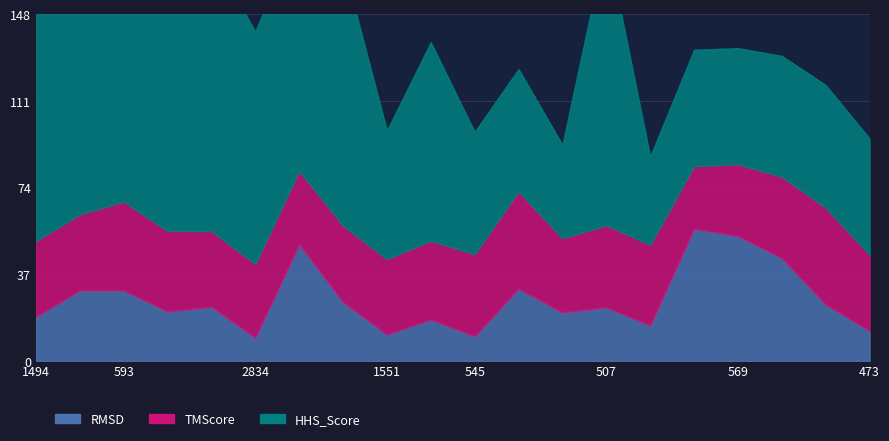

List the series in order of their peak value, highest first.

HHS_Score, TMScore, RMSD